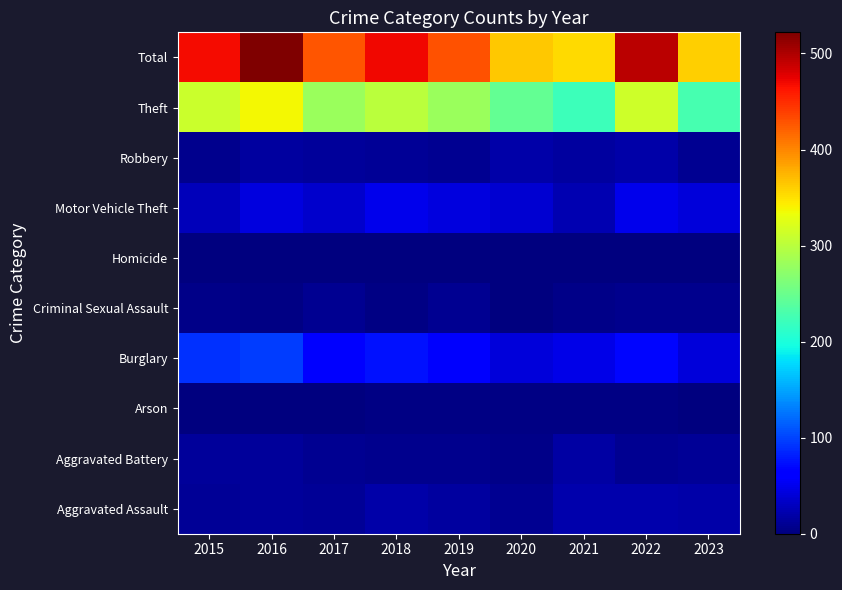

At 2017, list the series in order from largest to smallest.

Total, Theft, Burglary, Motor Vehicle Theft, Robbery, Aggravated Assault, Aggravated Battery, Criminal Sexual Assault, Arson, Homicide